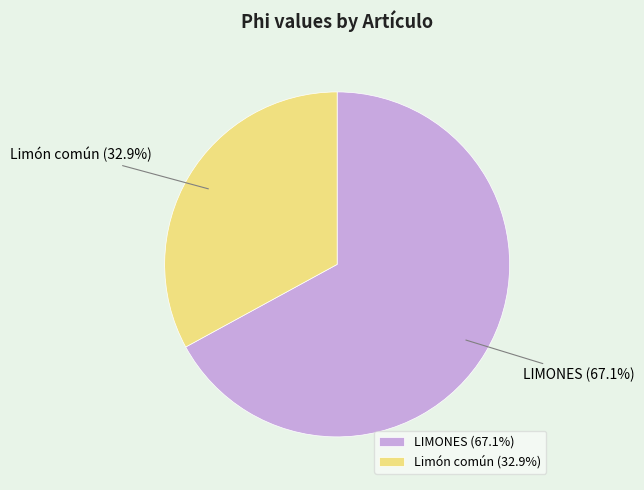

To the nearest percent, what is the combined percentage of LIMONES and Limón común?

100%